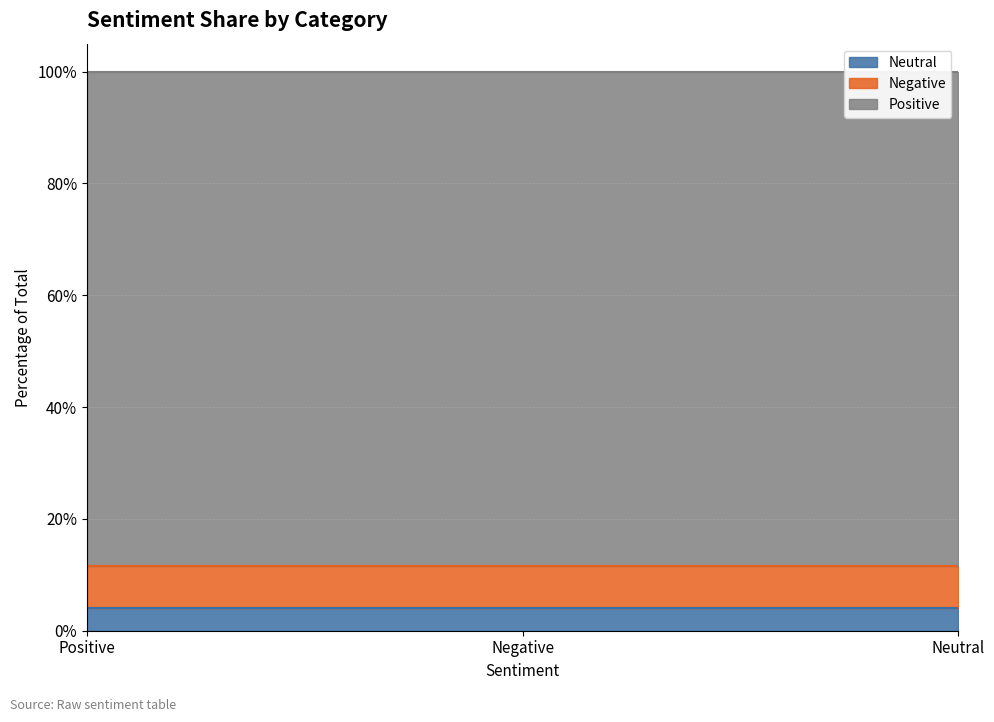

Which category has the lowest value across all series?

Neutral